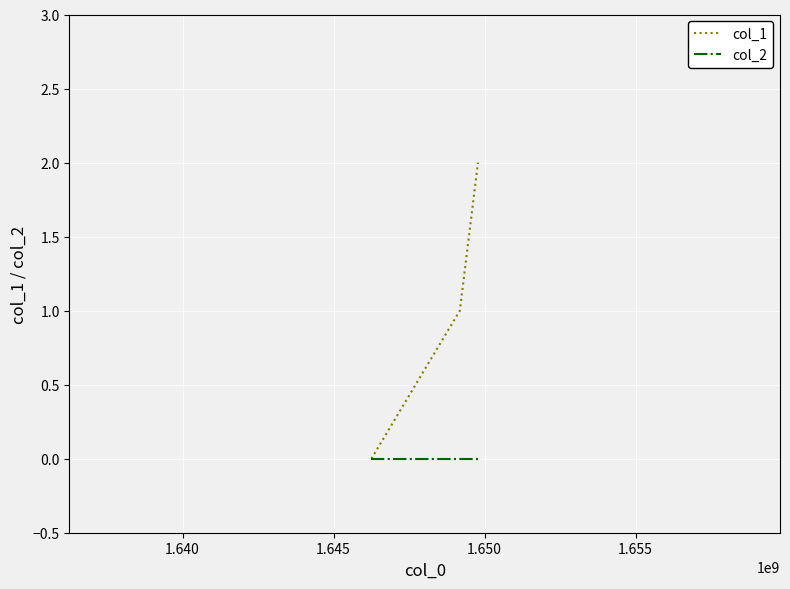

How many categories are shown in the chart?

3